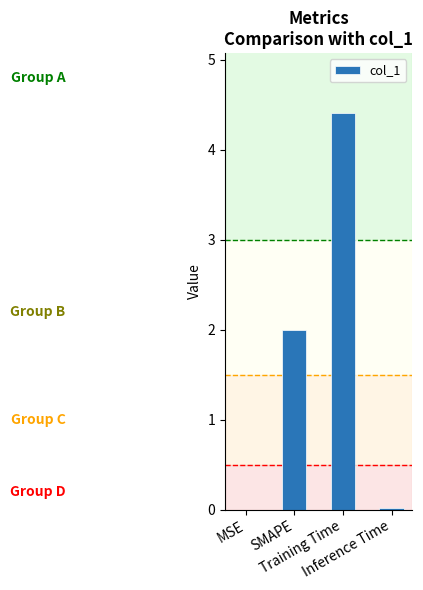

True or false: the data shows 0.0 at MSE.

True